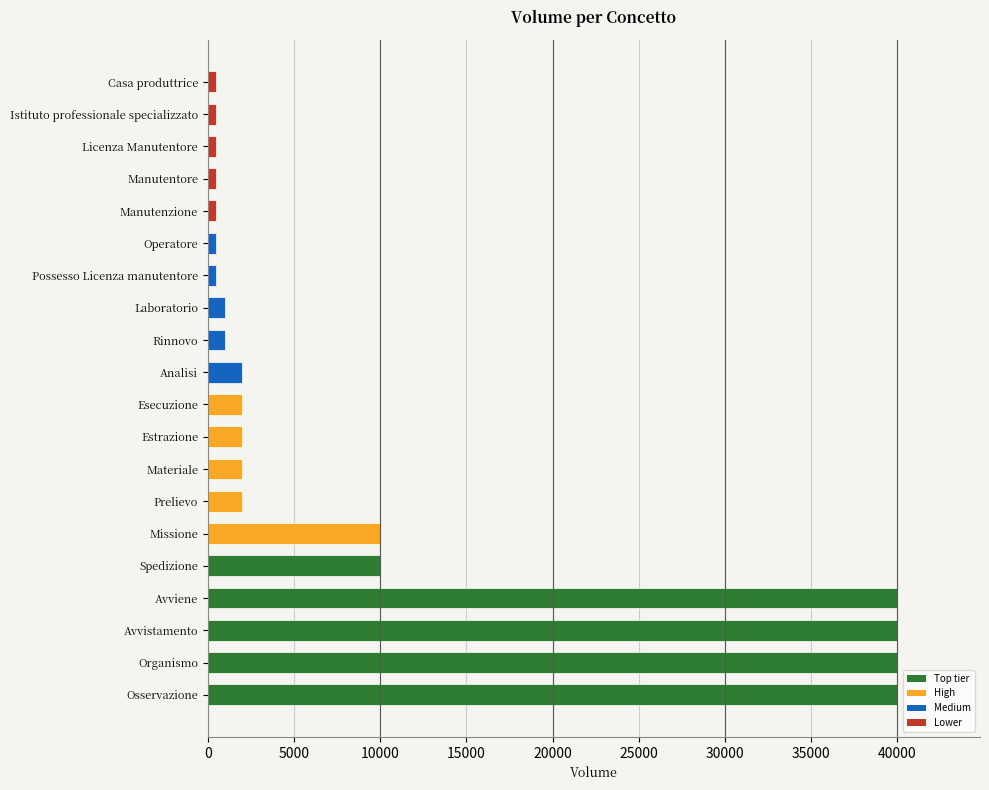

How many categories are shown in the chart?

20